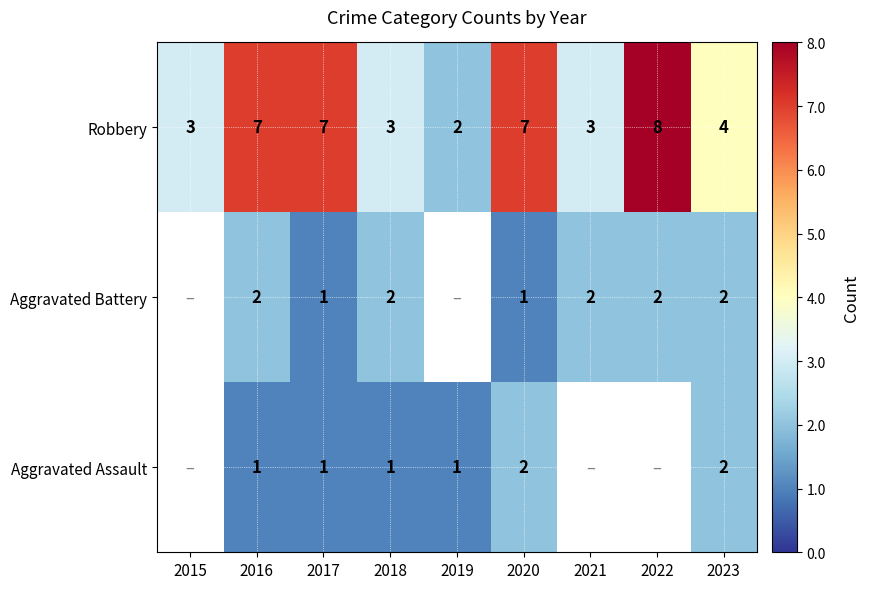

What is the sum of the Robbery values at 2019 and 2017?

9